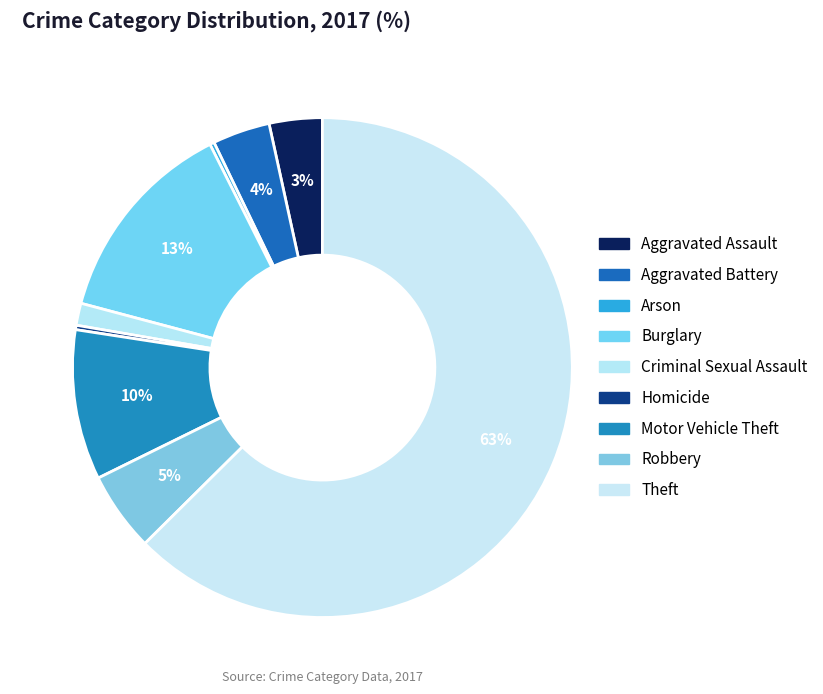

To the nearest percent, what is the average slice percentage?

11%